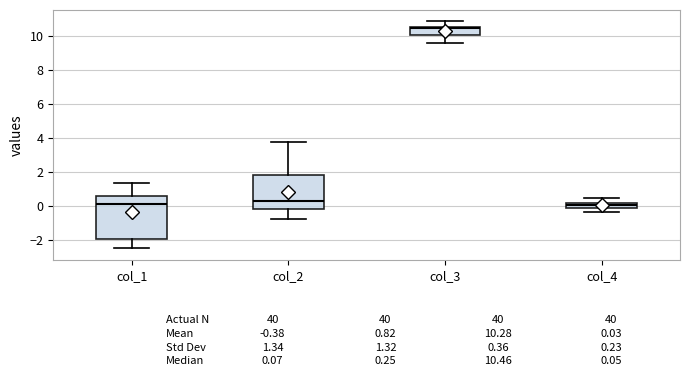

Which box has the highest median line?

col_3